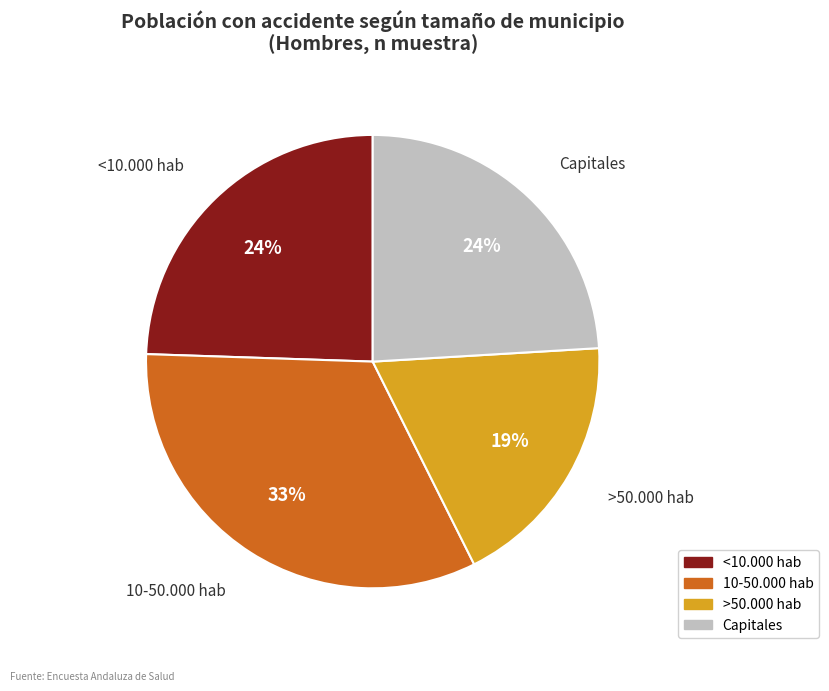

Between Capitales and >50.000 hab, which is larger?

Capitales